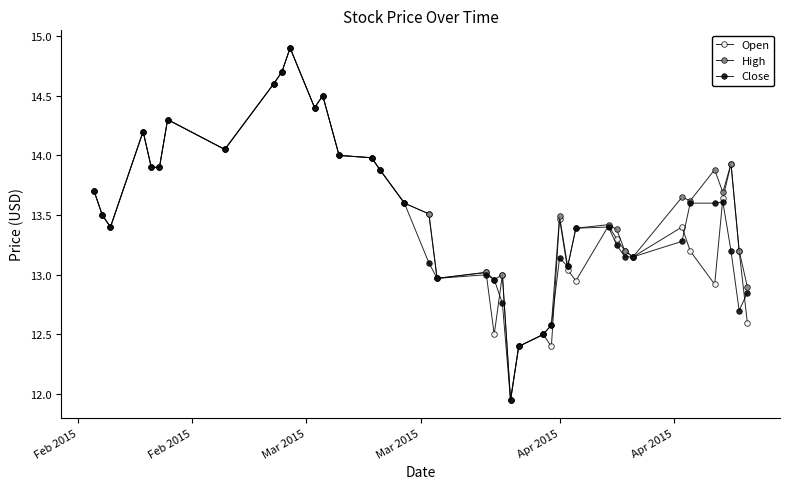

In Close, how many points are higher than both neighbors (excluding endpoints)?

8